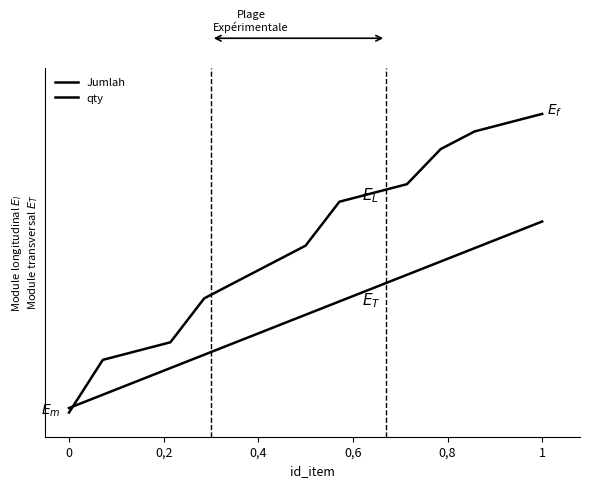

Which series ends up on top after the final intersection of Jumlah and qty?

Jumlah